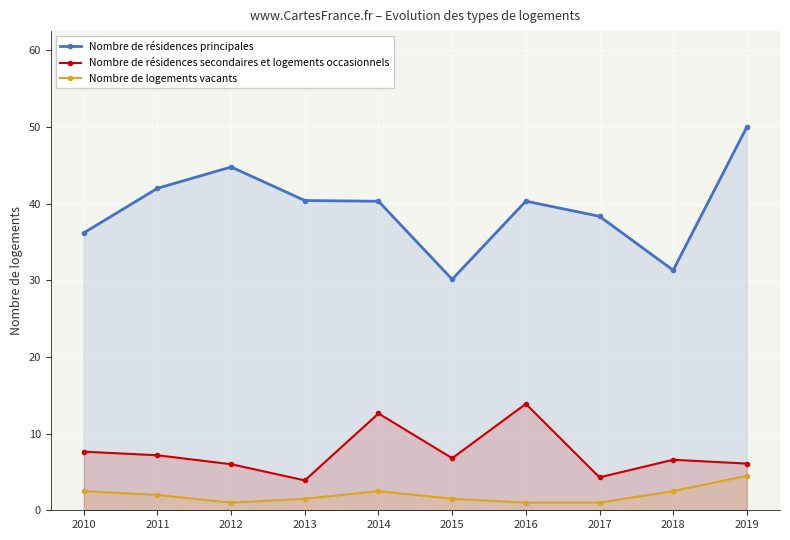

Where does the Nombre de résidences secondaires et logements occasionnels series first go above 6?

2010